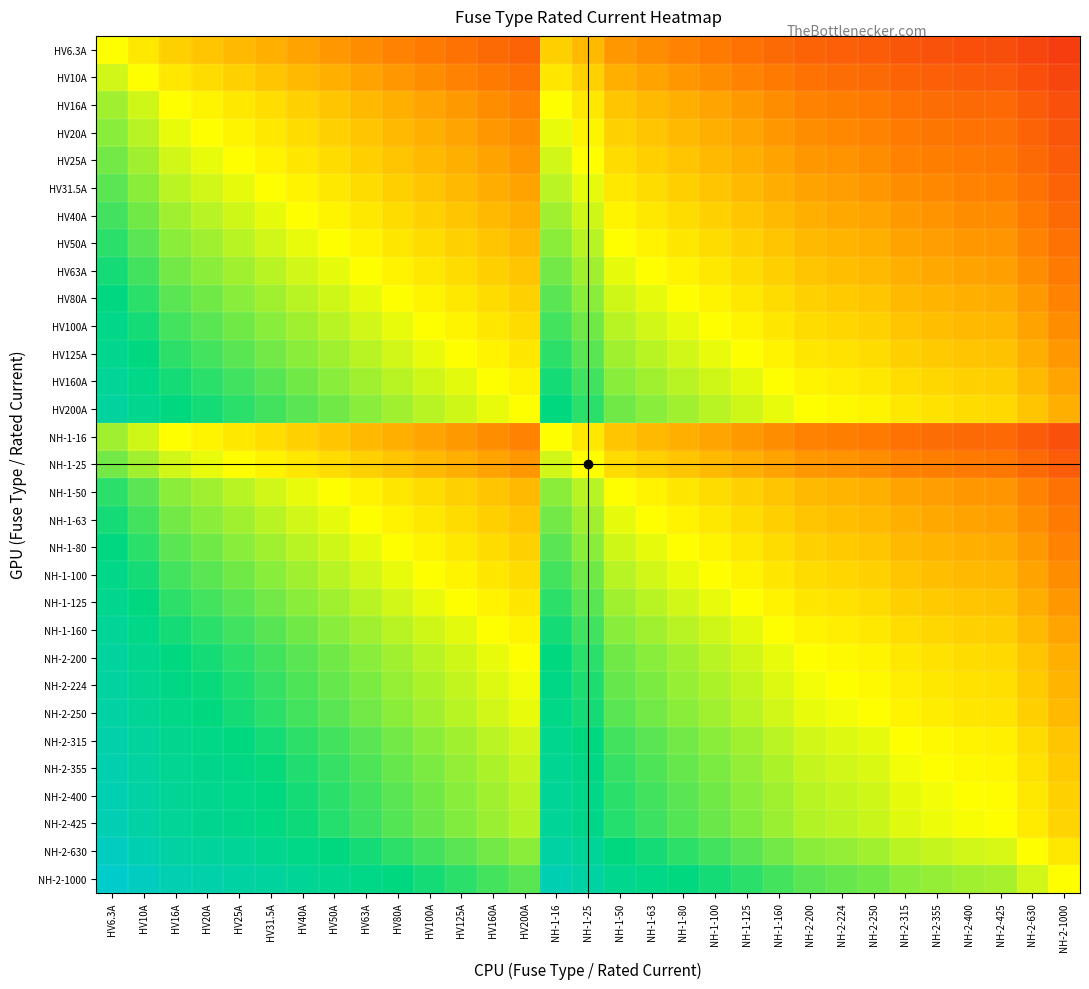

Rank the series at NH-2-250 from lowest to highest value.

HV6.3A, HV10A, HV16A, NH-1-16, HV20A, HV25A, NH-1-25, HV31.5A, HV40A, HV50A, NH-1-50, HV63A, NH-1-63, HV80A, NH-1-80, HV100A, NH-1-100, HV125A, NH-1-125, HV160A, NH-1-160, HV200A, NH-2-200, NH-2-224, NH-2-250, NH-2-315, NH-2-355, NH-2-400, NH-2-425, NH-2-630, NH-2-1000